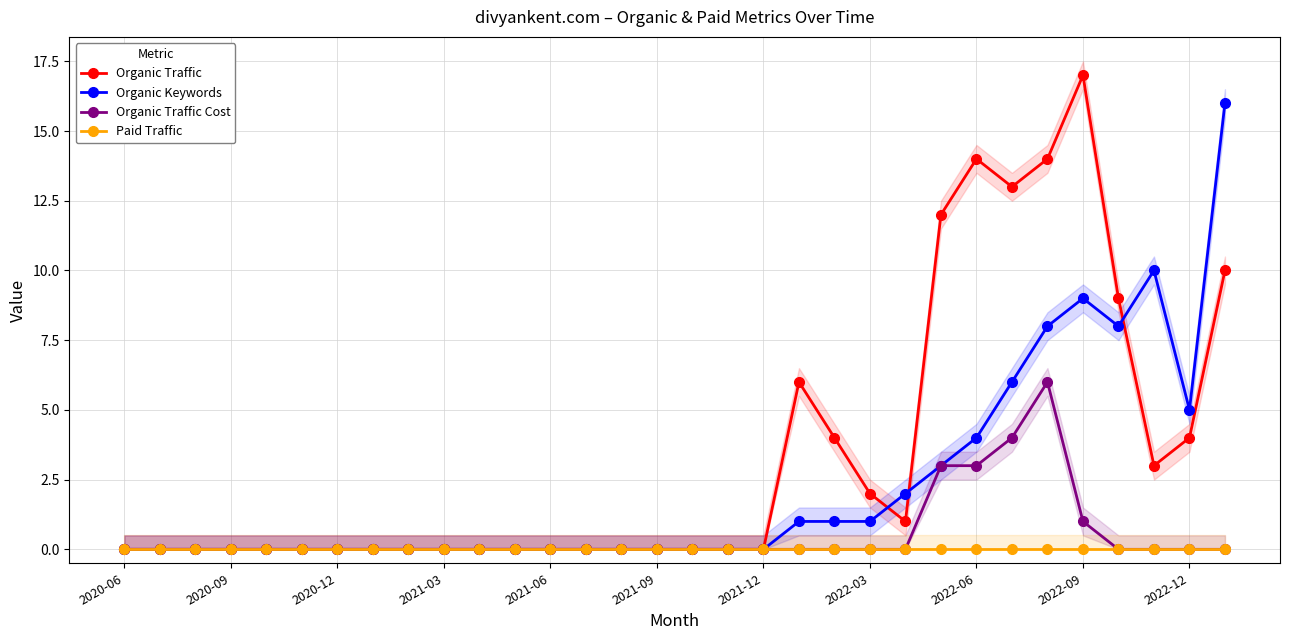

True or false: Paid Traffic has more than 1 interior local peaks.

False